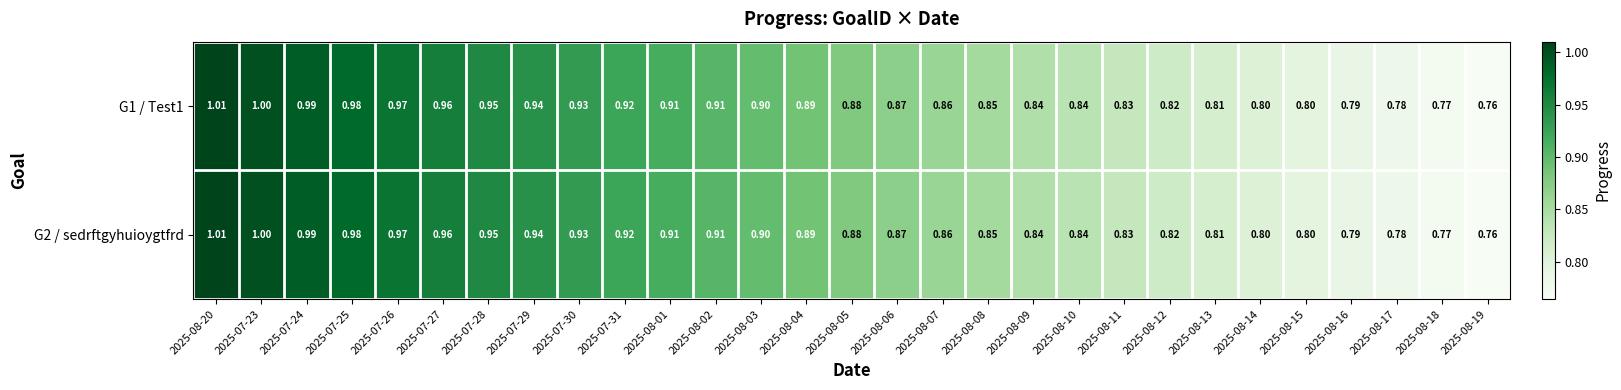

Is the value of G2 / sedrftgyhuioygtfrd at 2025-08-17 greater than the value of G1 / Test1 at 2025-07-30?

No